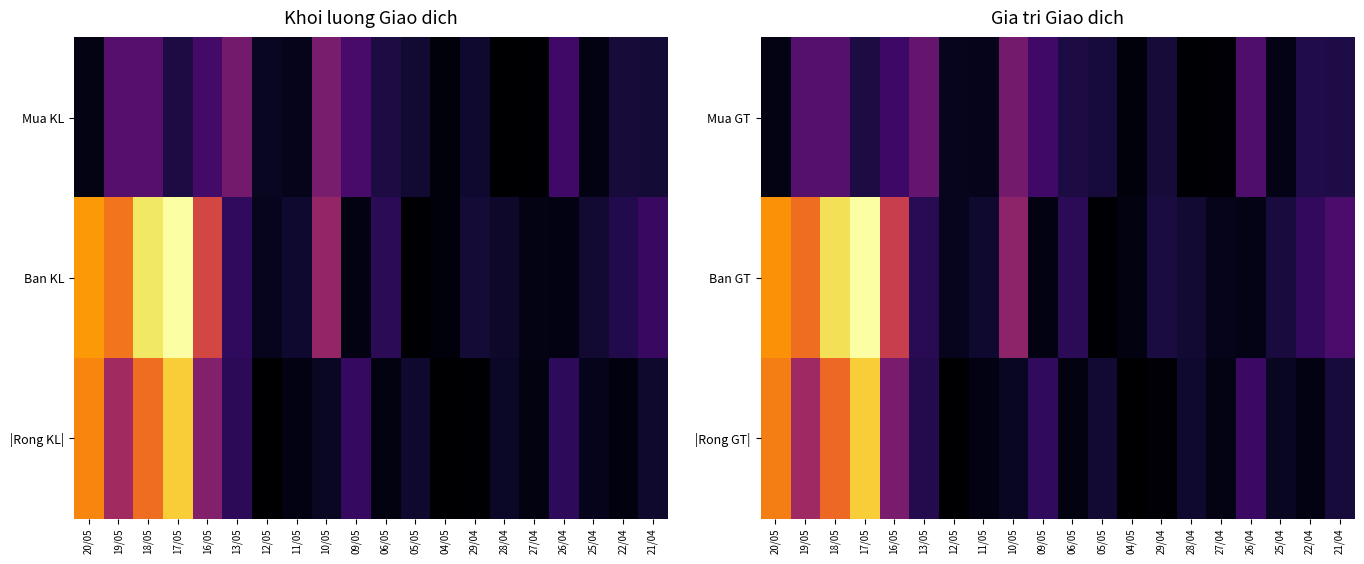

Which series changed the most between 17/05 and 04/05?

Ban GT